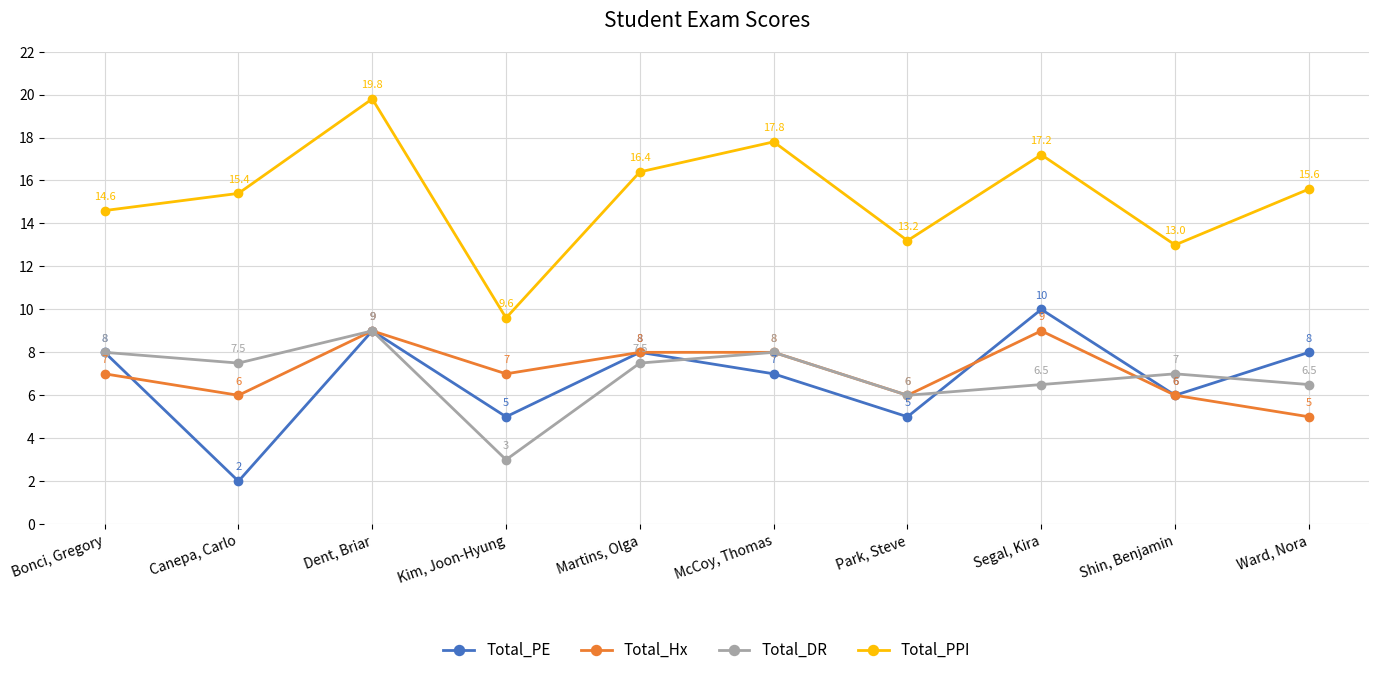

Which series changed the most between Dent, Briar and Ward, Nora?

Total_PPI